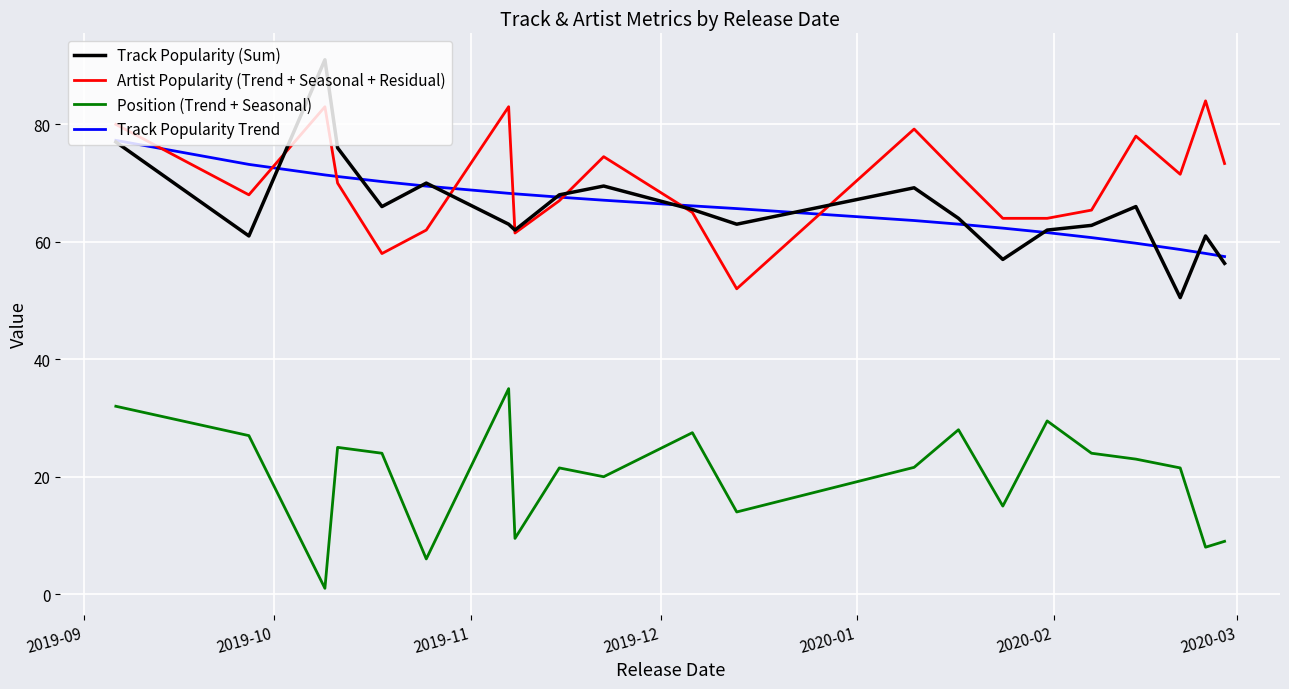

Count the number of data series in this chart.

4